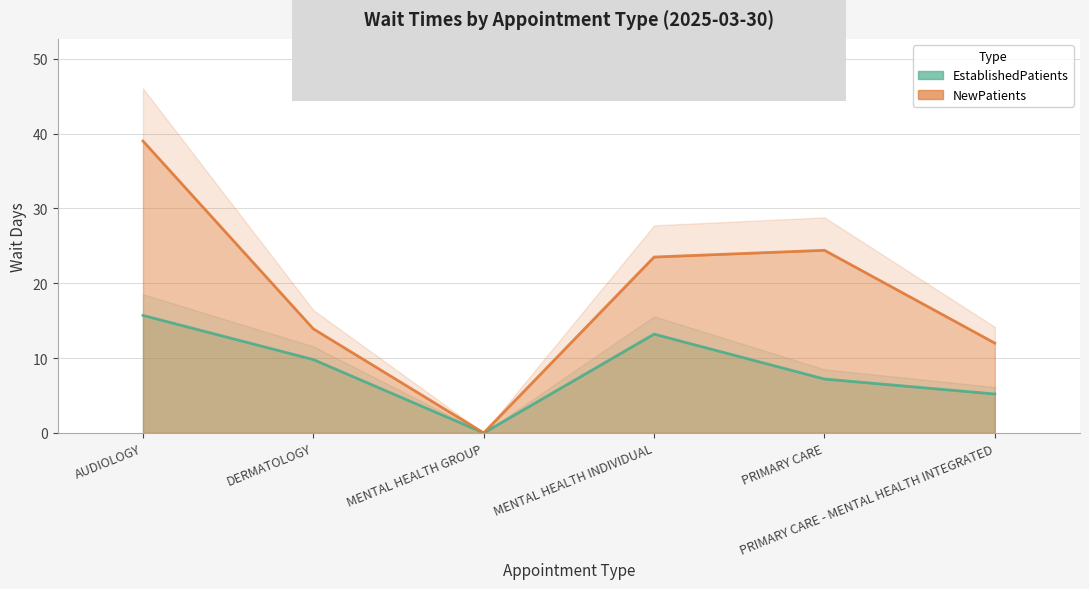

What is the greatest value displayed?

39.0